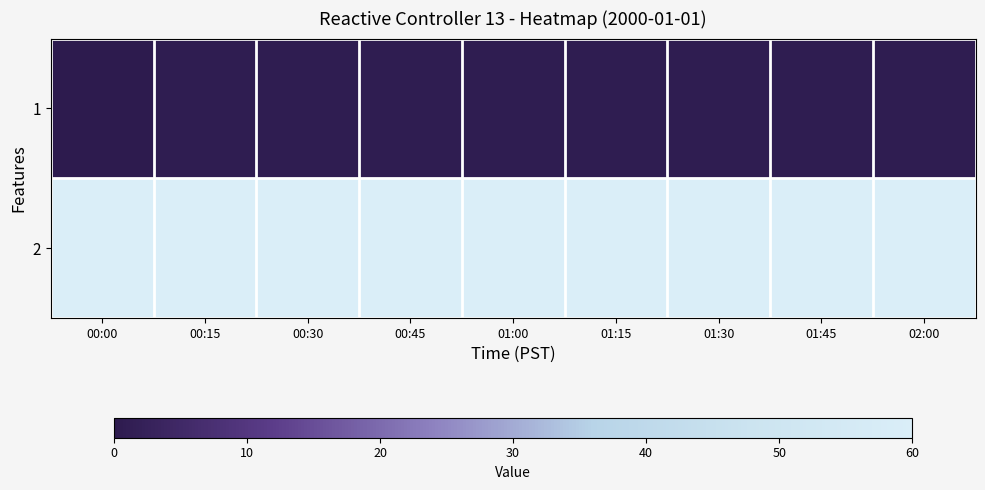

What is the total value across all series at 01:45?

60.8